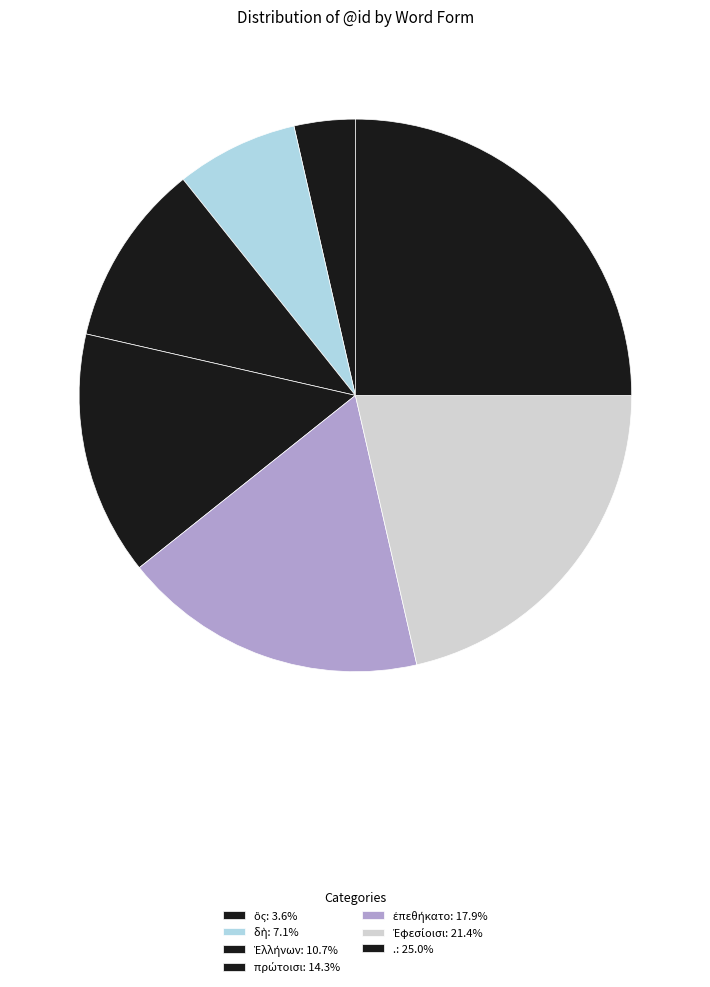

To the nearest percent, what is the combined percentage of Ἐφεσίοισι and δὴ?

29%